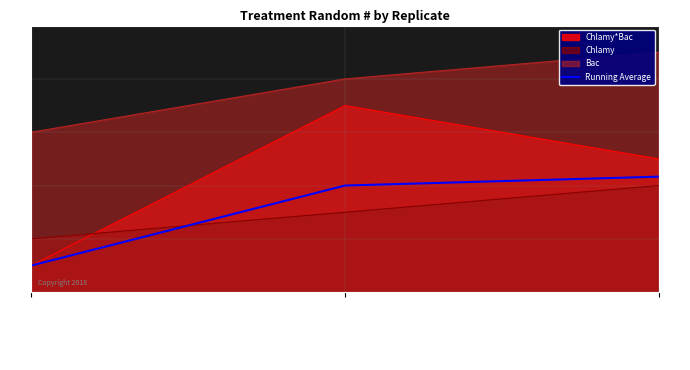

At which category does the chart reach its peak across all series?

Replicate 3